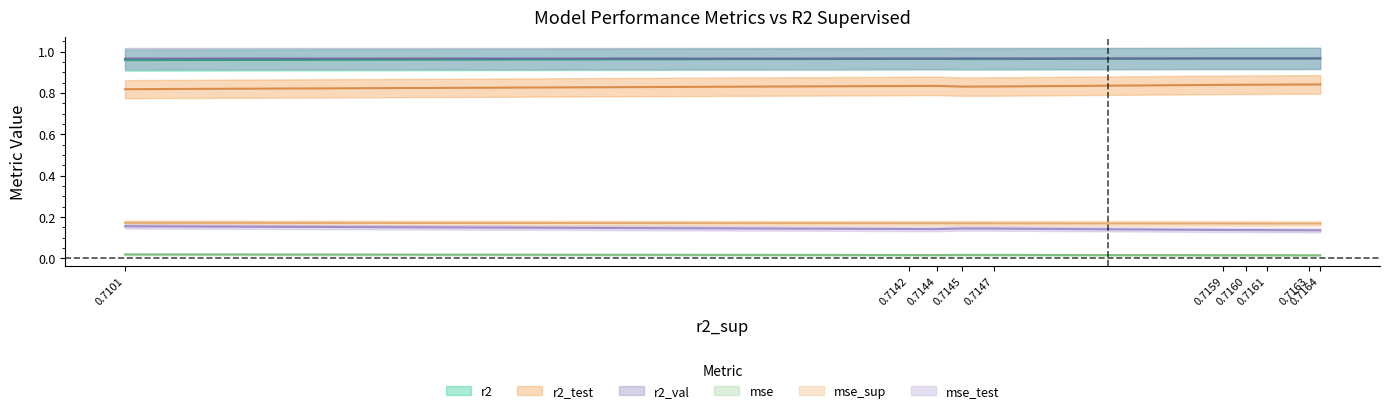

The r2_val series shows 1.5 at model_1_7_5. True or false?

False